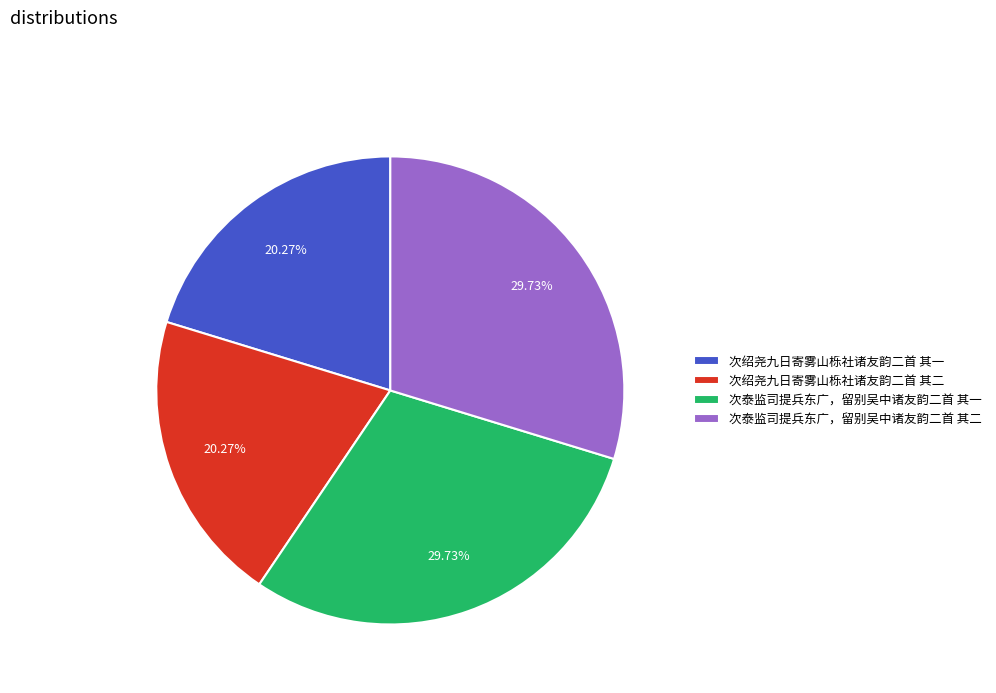

Approximately how many times larger is the value at 次泰监司提兵东广，留别吴中诸友韵二首 其一 compared to 次泰监司提兵东广，留别吴中诸友韵二首 其二?

1.0